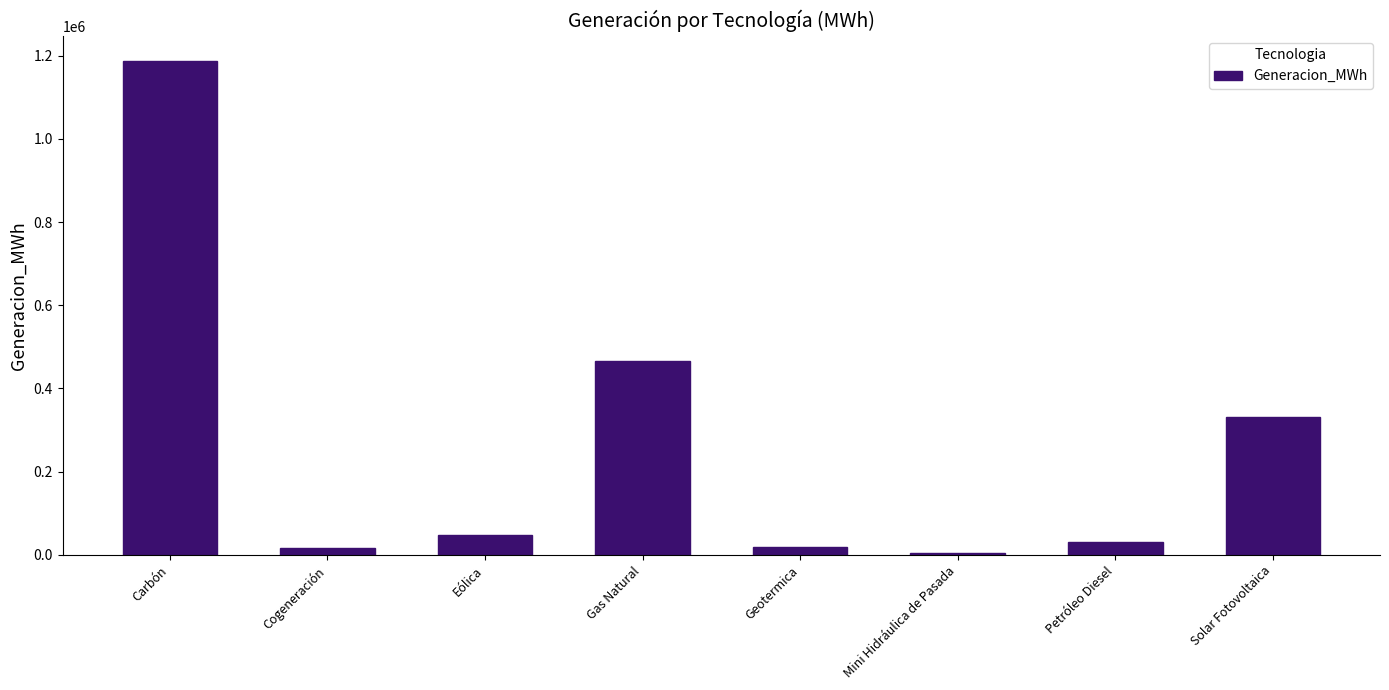

What is the ratio of the value at Carbón to the value at Gas Natural?

2.6